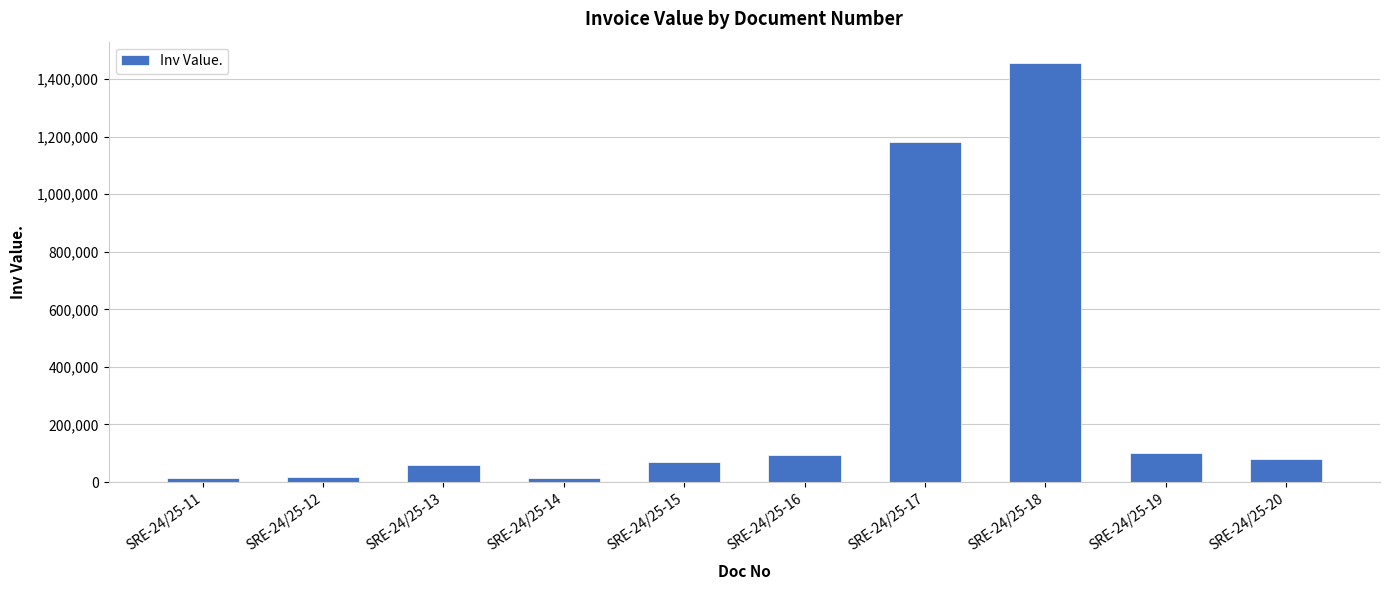

What is the difference between the maximum and second lowest values?

1441215